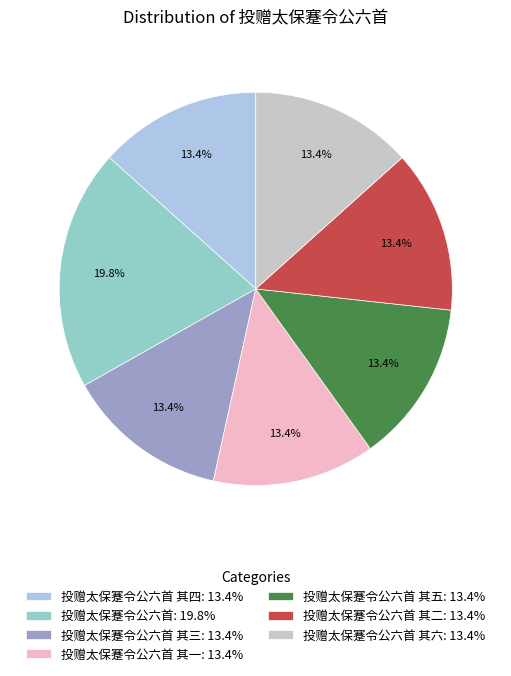

What is the largest slice in the pie chart?

投赠太保蹇令公六首: 19.8%